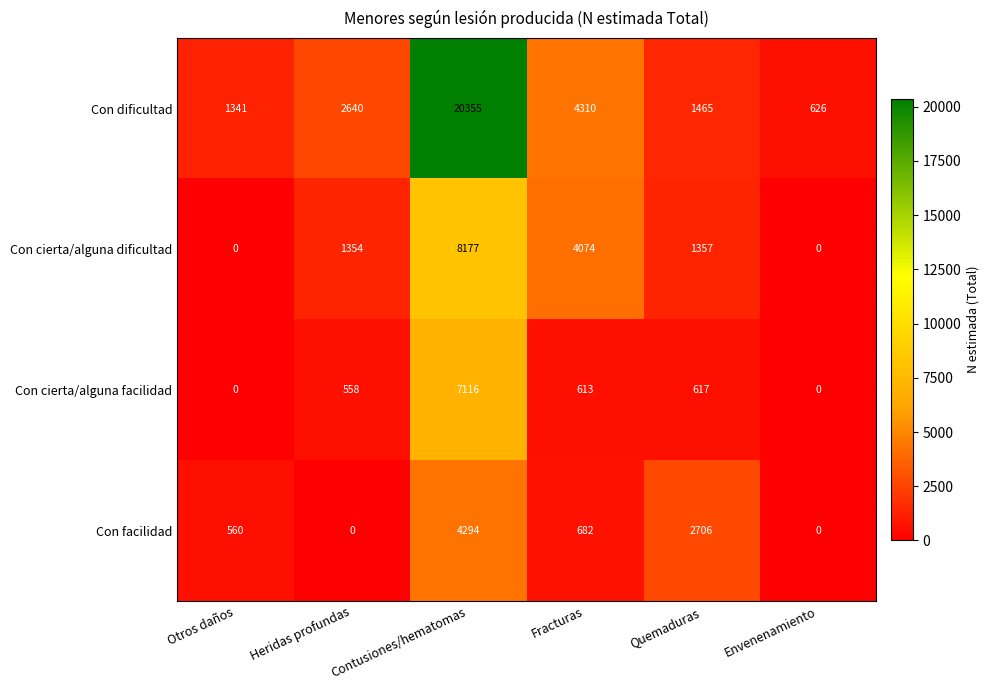

Which series has the widest spread of values?

Con dificultad